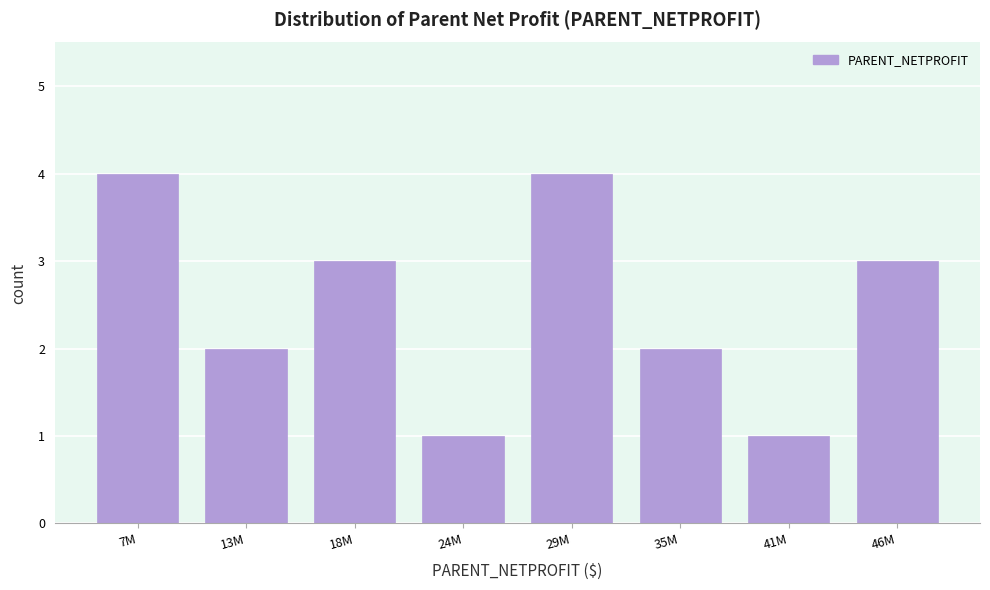

Reading left to right, transcribe all the data shown in this chart.

4	2	3	1	4	2	1	3